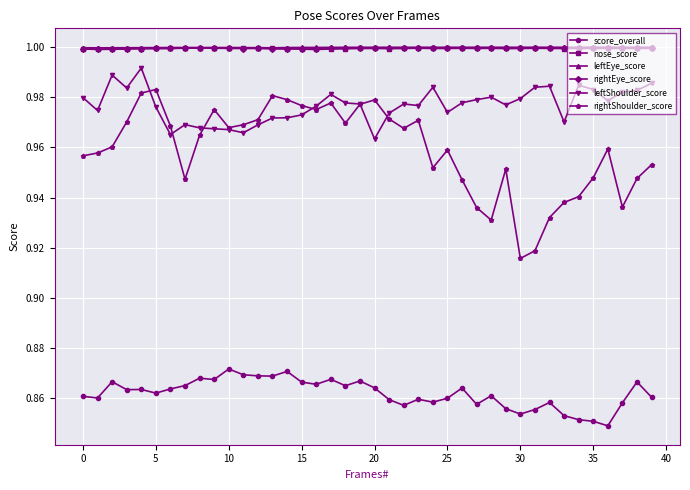

True or false: rightEye_score has more than 1 interior local peaks.

True